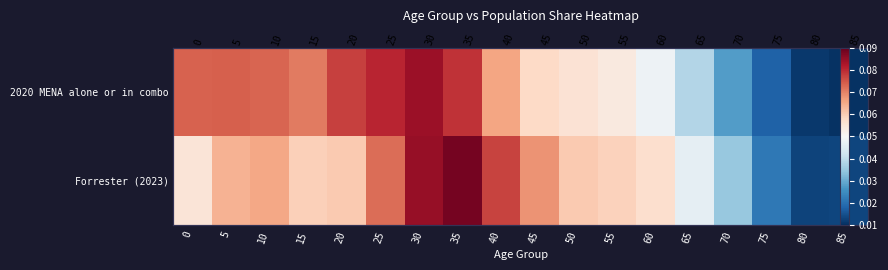

The value of Forrester (2023) at 40 is 0.1. True or false?

True